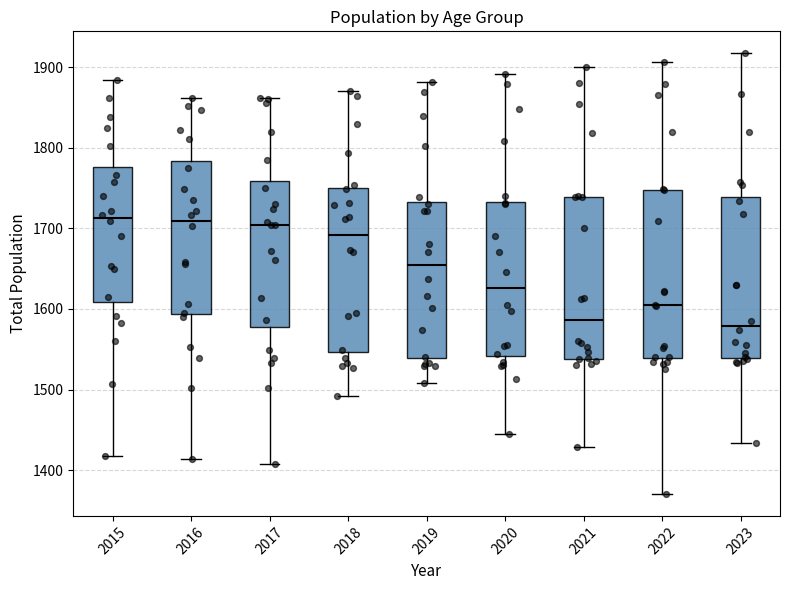

Reading left to right, transcribe this box plot: for each box, give where its median line is, the range the box spans, and where its two whiskers end, as read against the y-axis. The values are not printed on the chart, so give them approximately, as read against the axis.

2015: median 1710, box 1610 to 1780, whiskers 1420 to 1880
2016: median 1710, box 1590 to 1780, whiskers 1410 to 1860
2017: median 1700, box 1580 to 1760, whiskers 1410 to 1860
2018: median 1690, box 1550 to 1750, whiskers 1490 to 1870
2019: median 1650, box 1540 to 1730, whiskers 1510 to 1880
2020: median 1630, box 1540 to 1730, whiskers 1450 to 1890
2021: median 1590, box 1540 to 1740, whiskers 1430 to 1900
2022: median 1600, box 1540 to 1750, whiskers 1370 to 1910
2023: median 1580, box 1540 to 1740, whiskers 1430 to 1920